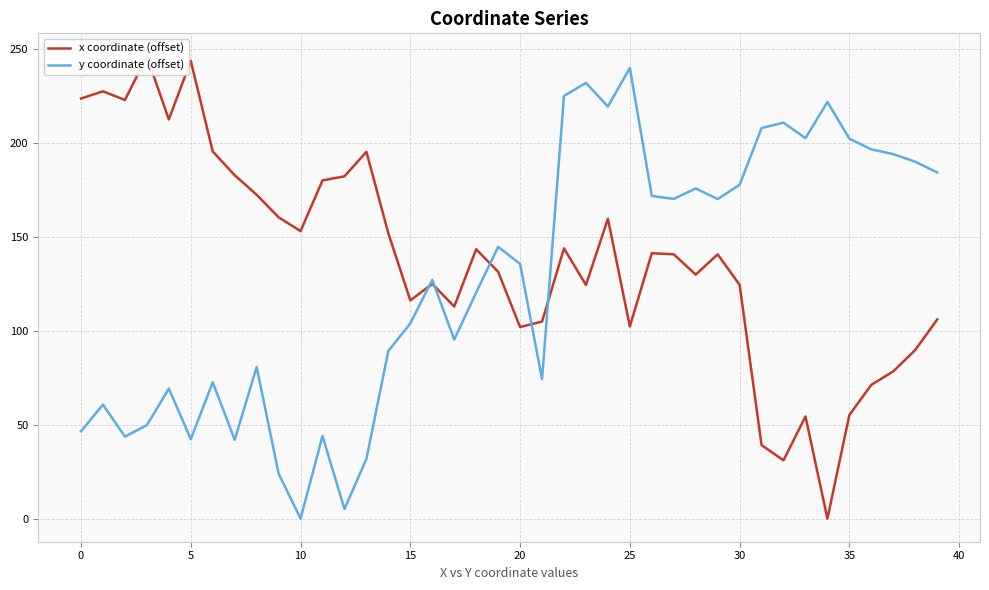

What is the maximum value for y coordinate (offset)?

239.8